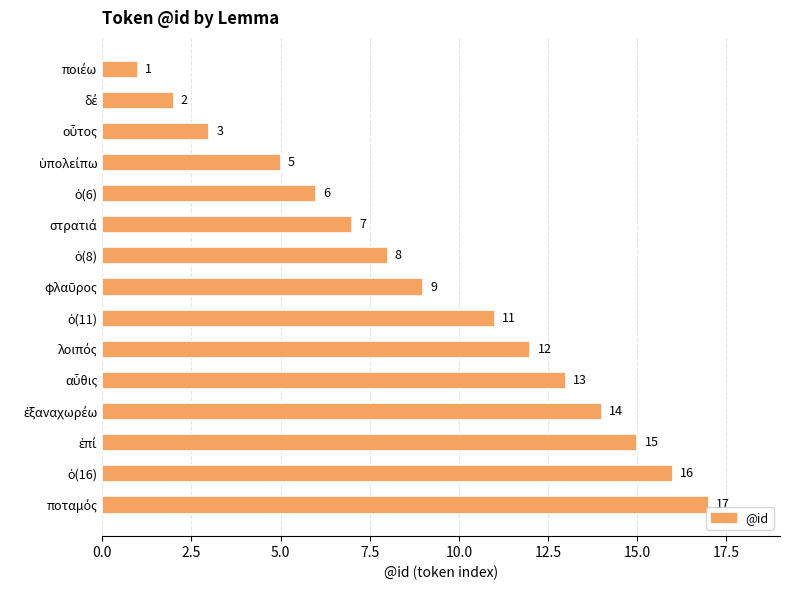

Reading bottom to top, extract all data points from this chart.

17	16	15	14	13	12	11	9	8	7	6	5	3	2	1